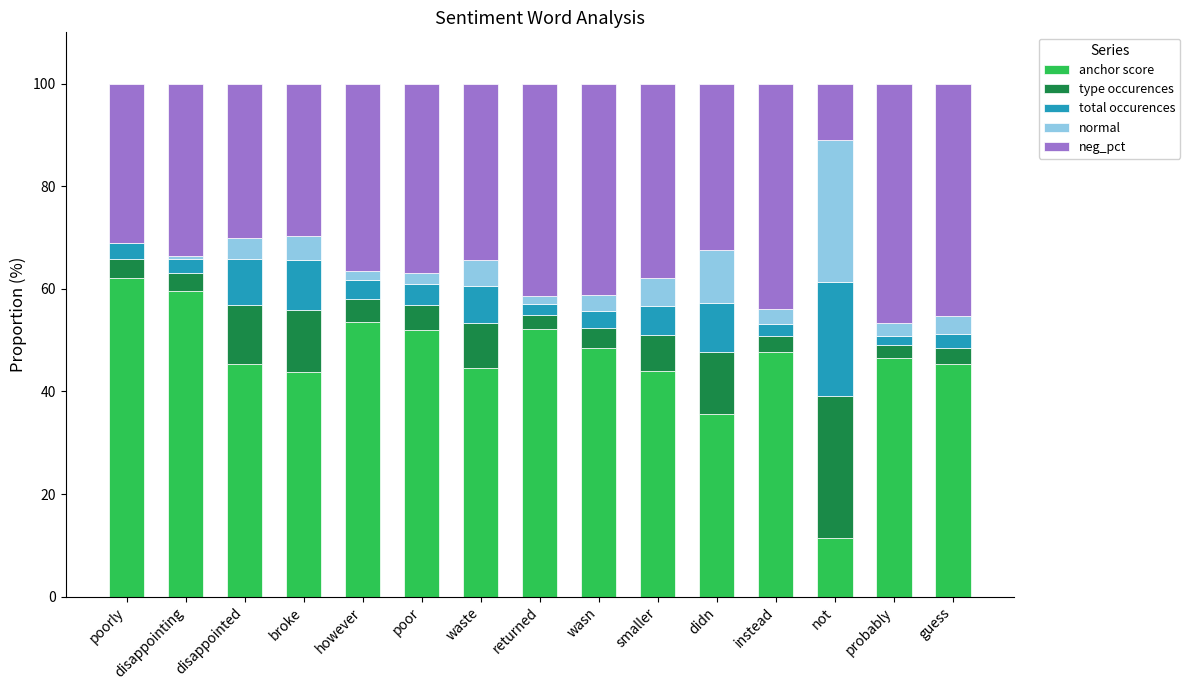

Is it true that anchor score equals 17.5 at poor?

False